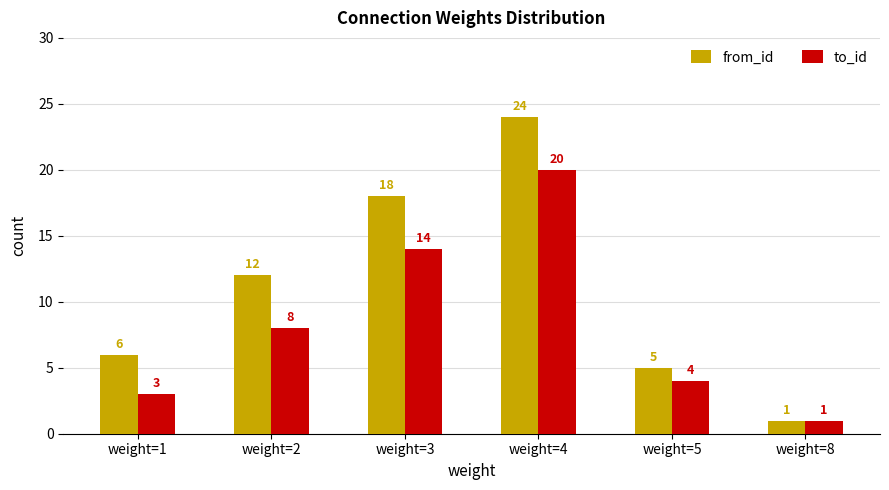

At which category does the chart reach its peak across all series?

weight=4